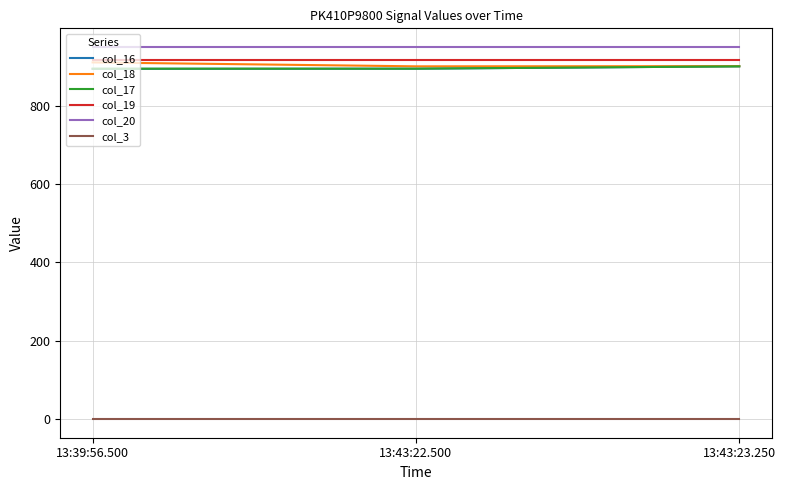

The col_18 series shows 910.5 at 13:39:56.500. True or false?

True